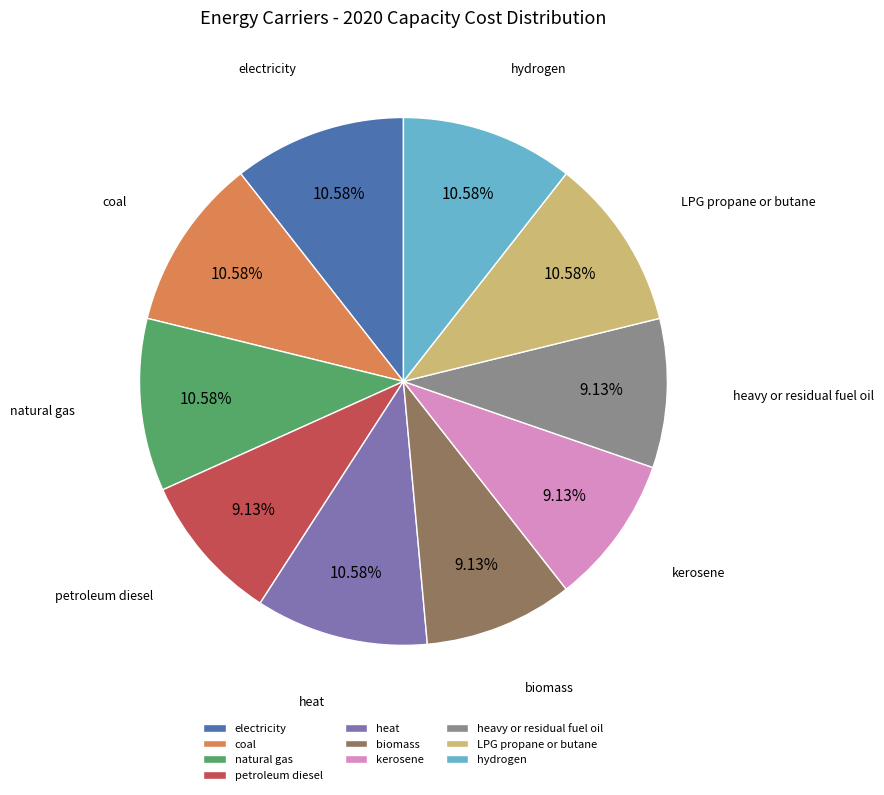

To the nearest percent, what is the difference between the kerosene and coal slice percentages?

1%